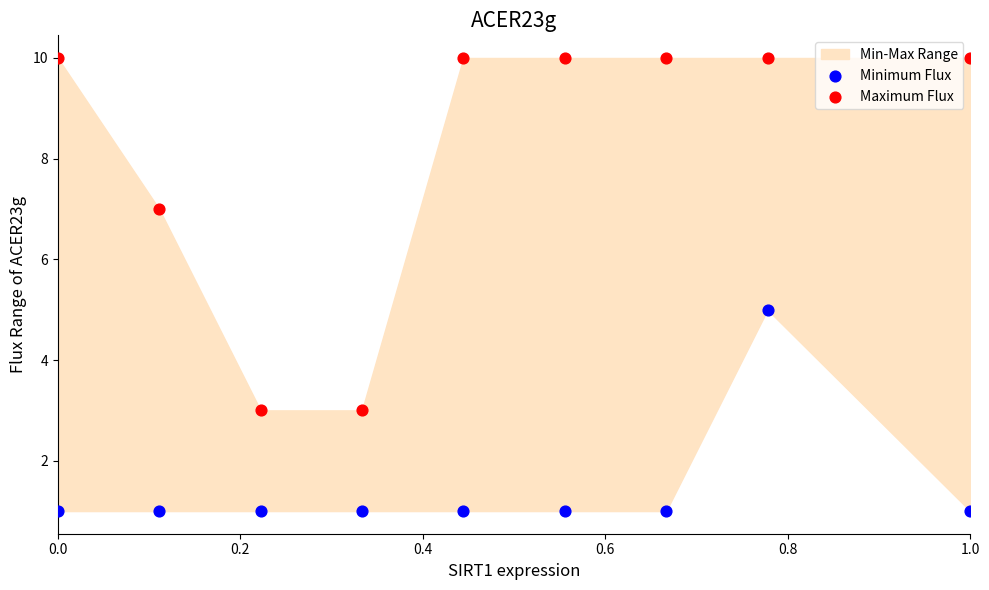

Across all data points, what is the range of Y values (max minus min)?

9